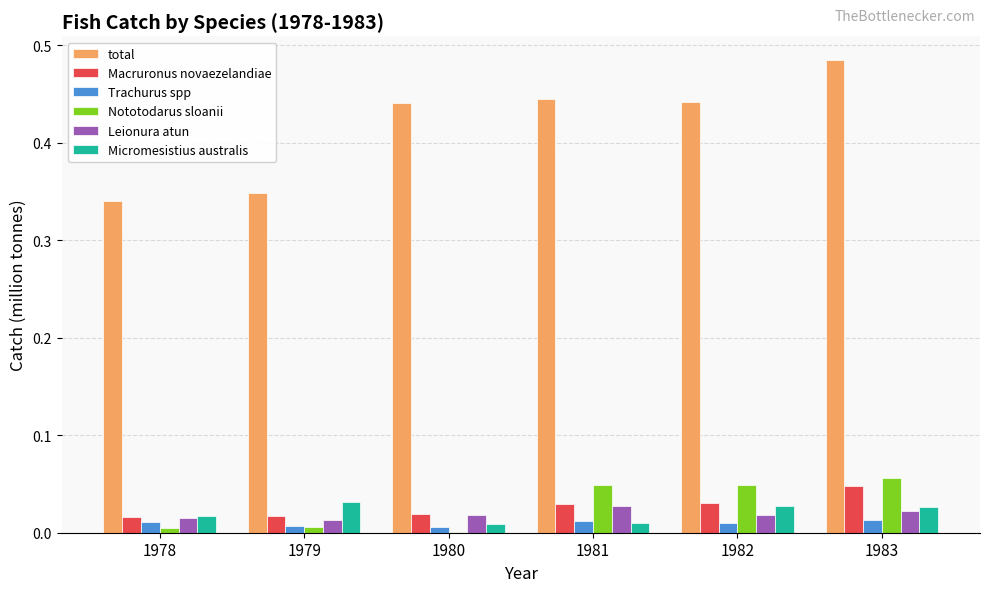

Which series changed the most between 1979 and 1981?

total